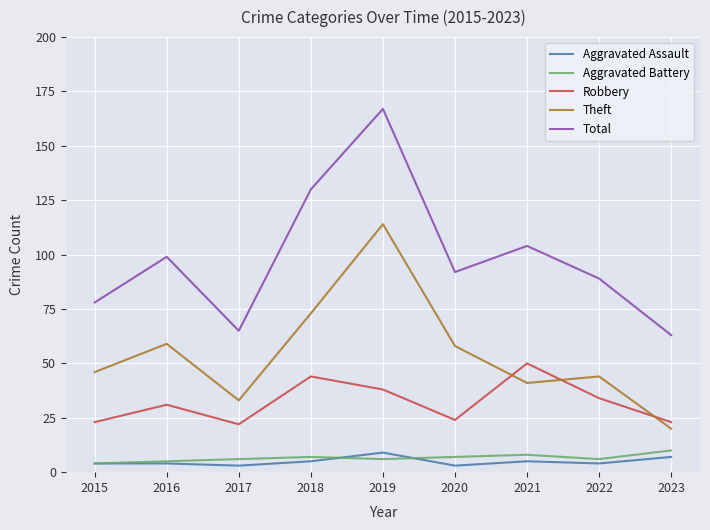

What is the difference between the highest and lowest values at 2018?

125